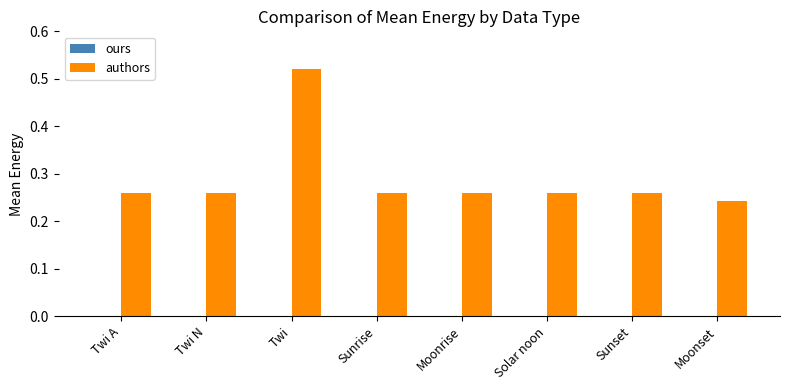

What is the sum of all values?

2.3